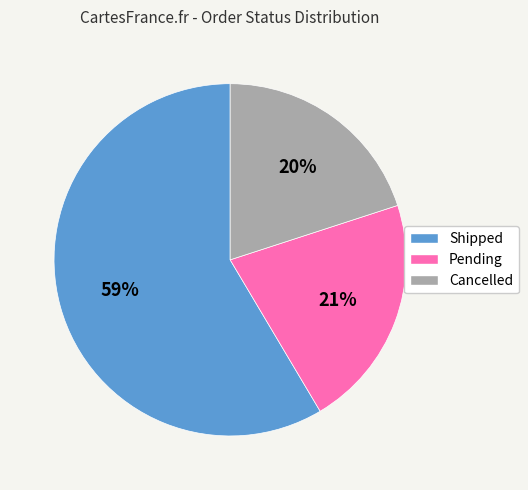

What is the largest slice in the pie chart?

Shipped